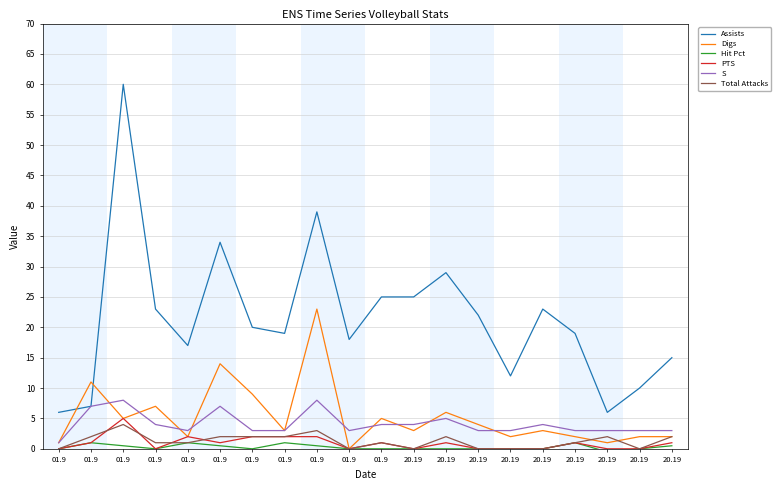

What are all the series names shown in the legend?

Assists, Digs, Hit Pct, PTS, S, Total Attacks